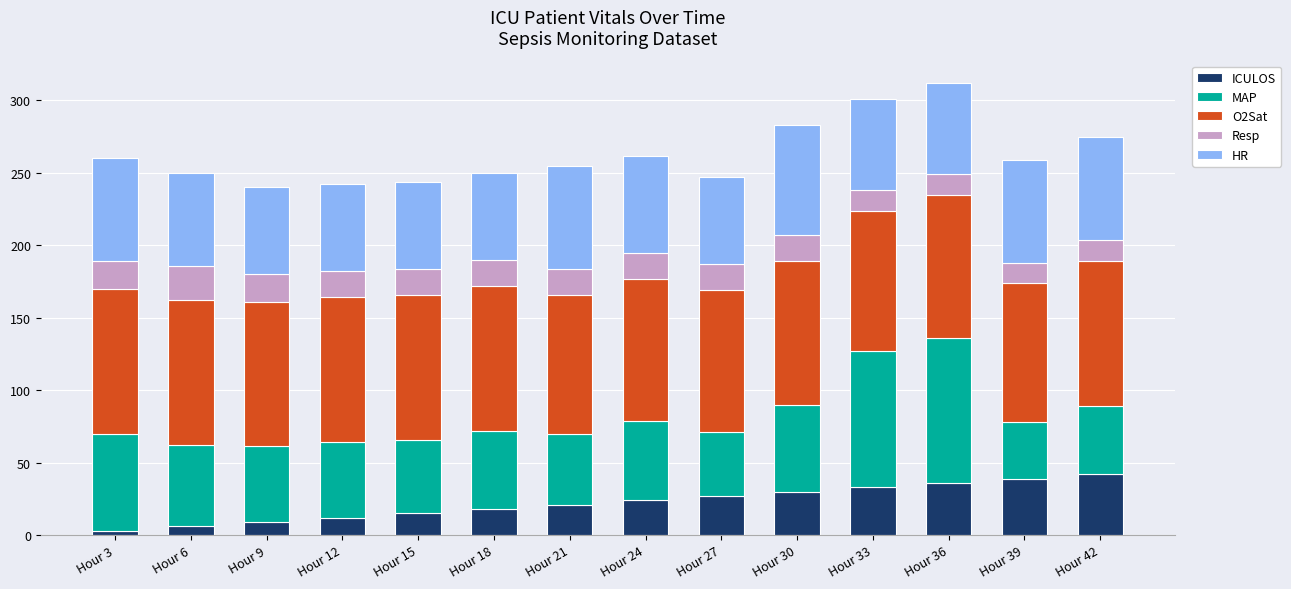

What is the sum of all ICULOS values?

315.0